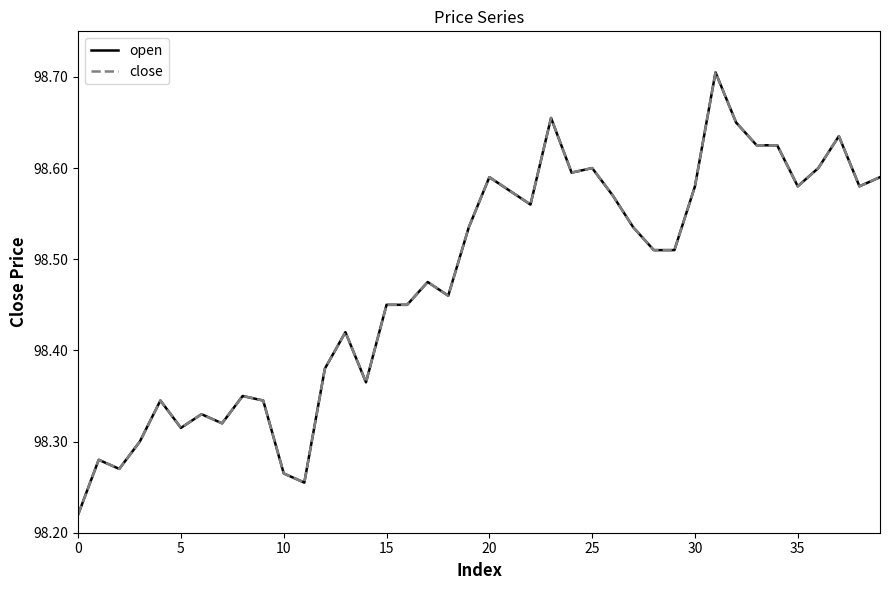

Does the chart have visible grid lines?

No